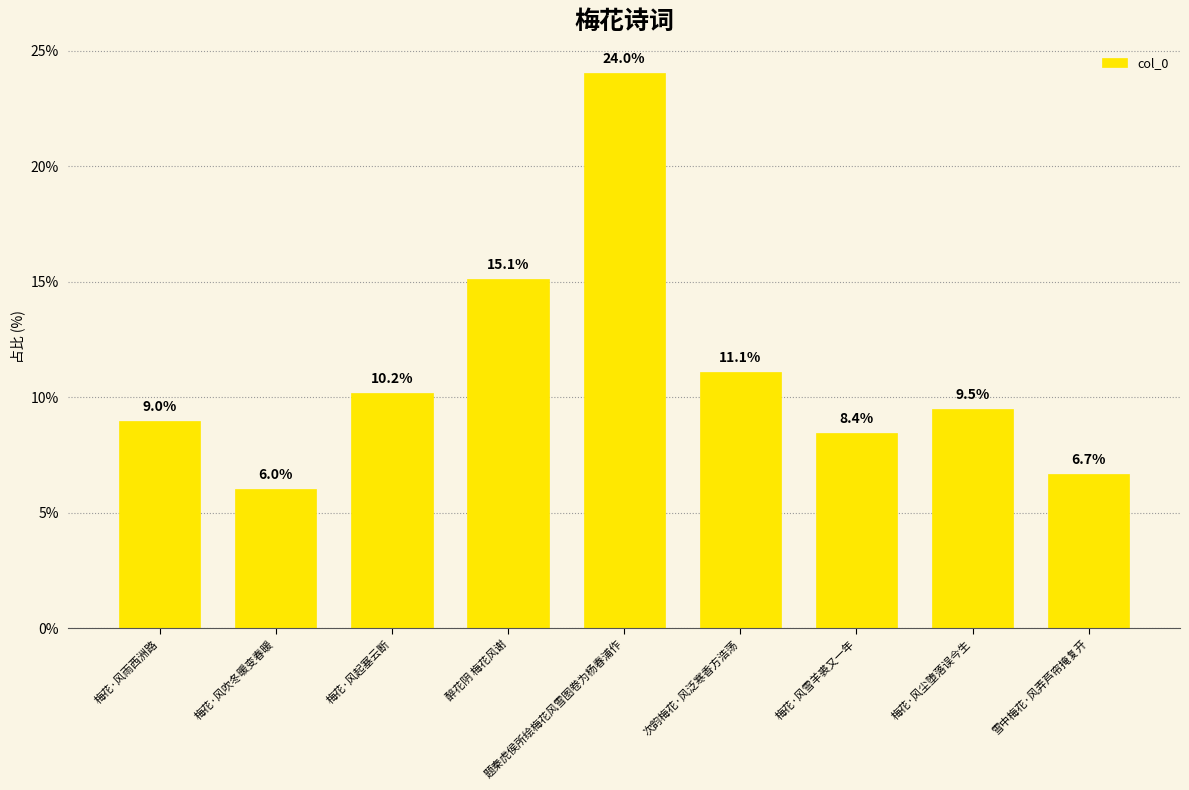

Is it true that the value at 梅花·风起塞云断 is 10.2?

True